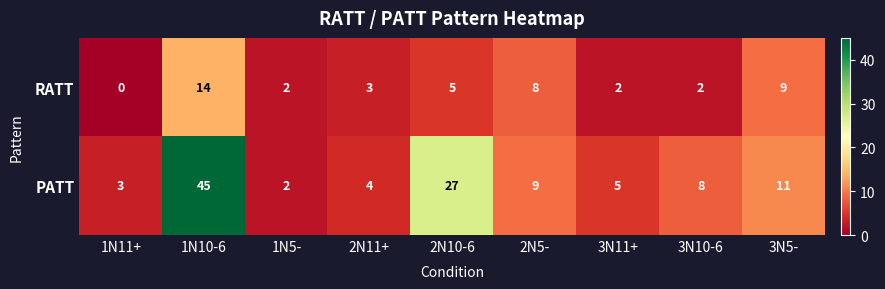

Which series has the largest total across all categories?

PATT